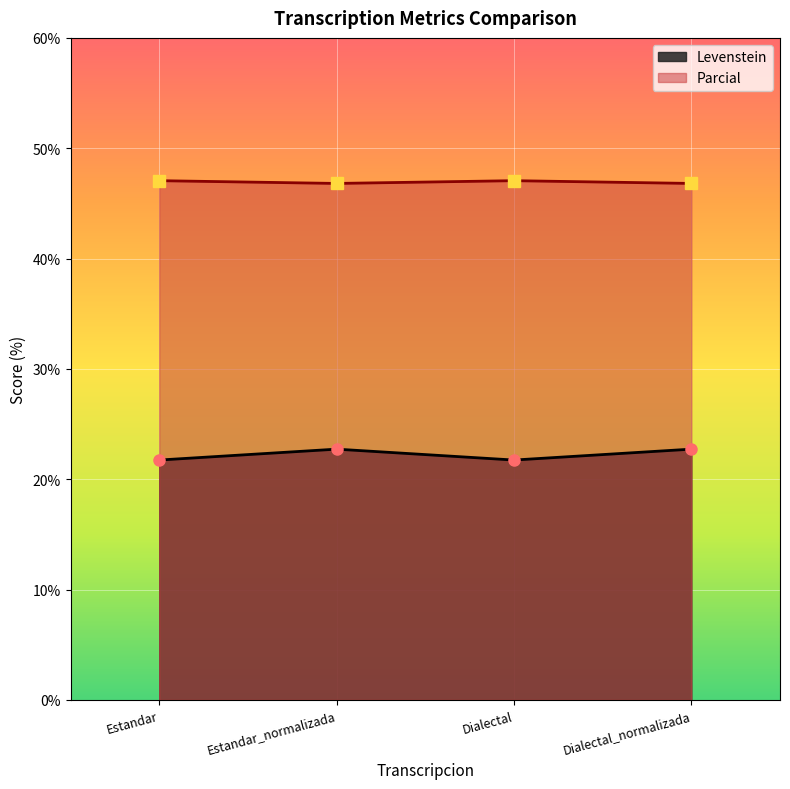

What position from the left is Dialectal_normalizada?

4